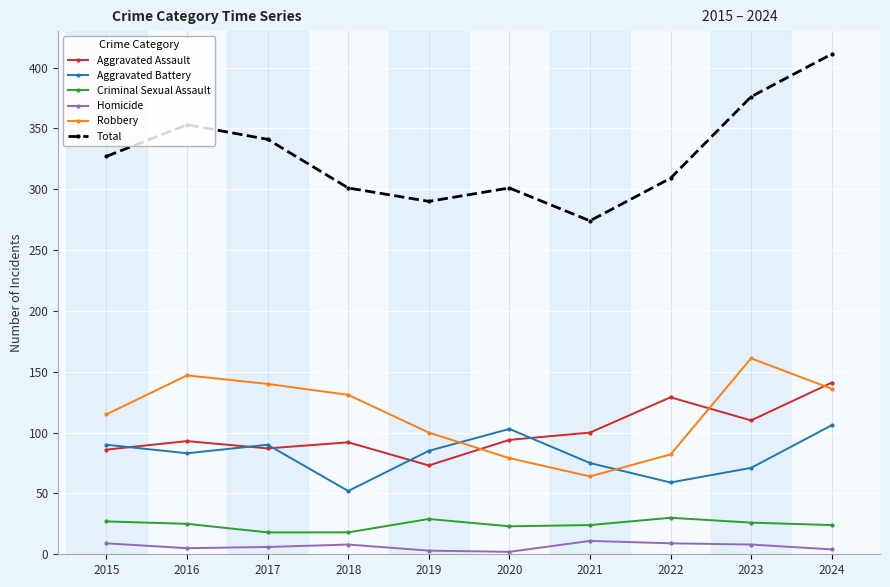

Rank the series by their maximum value, from highest to lowest.

Total, Robbery, Aggravated Assault, Aggravated Battery, Criminal Sexual Assault, Homicide